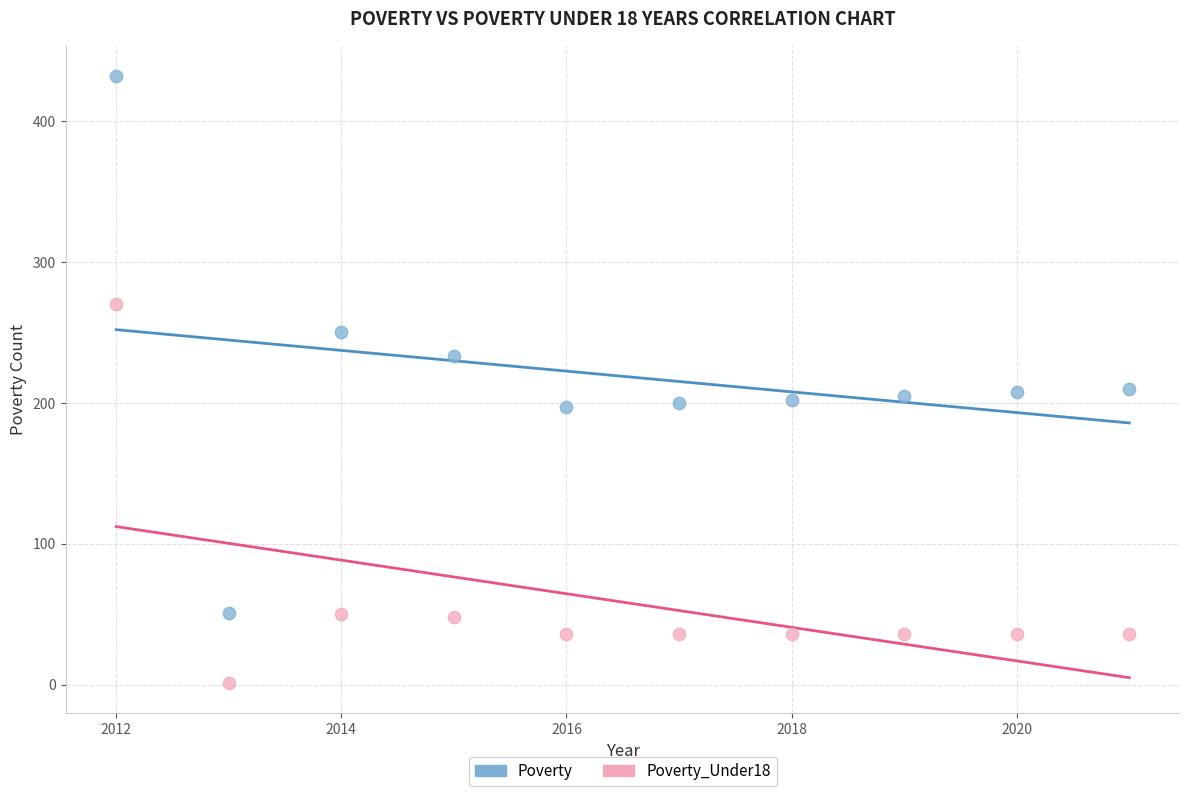

Which series contains the lowest Y value?

Poverty_Under18